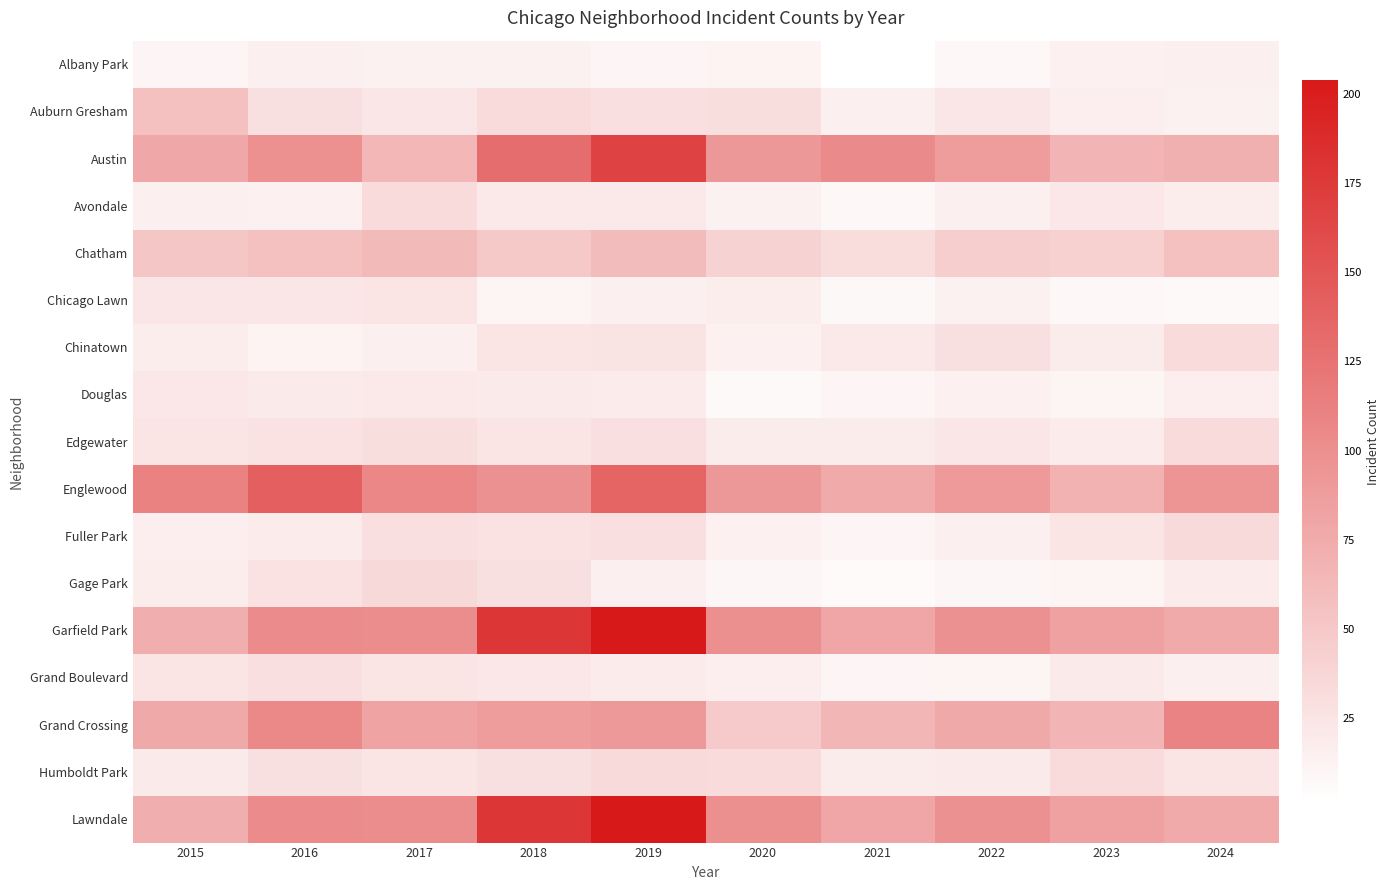

Which series has the widest spread of values?

Garfield Park